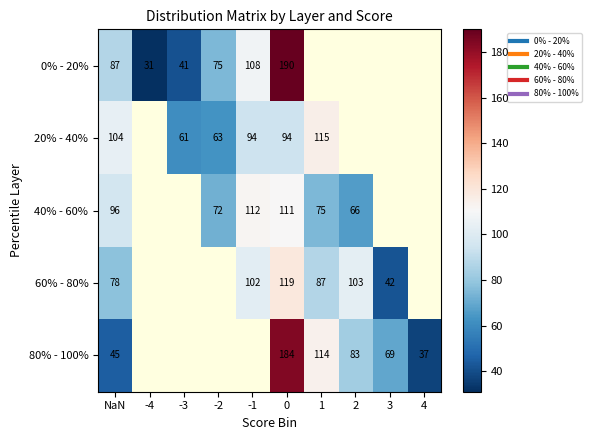

What is the greatest value displayed?

190.0